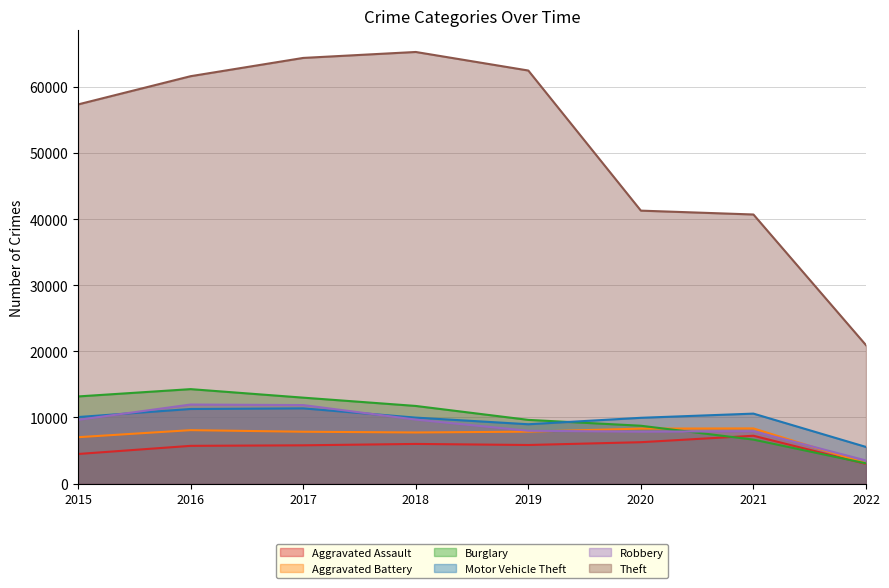

Which series changed the most between 2017 and 2021?

Theft